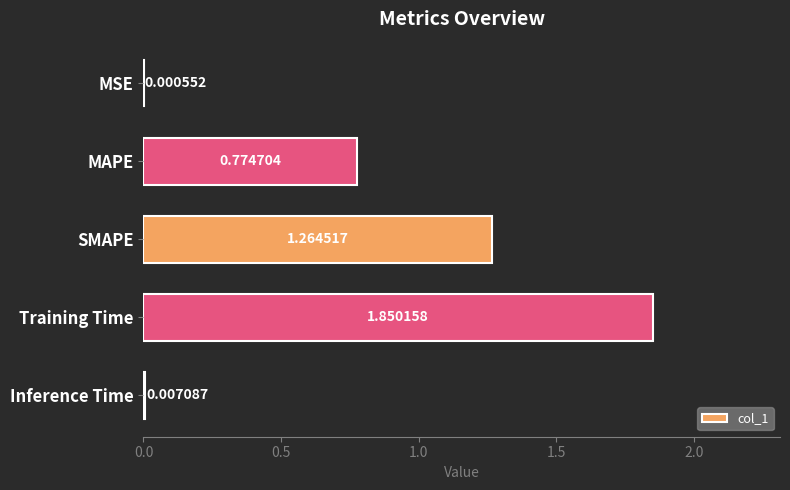

What is the change in value from MAPE to Training Time?

+1.1